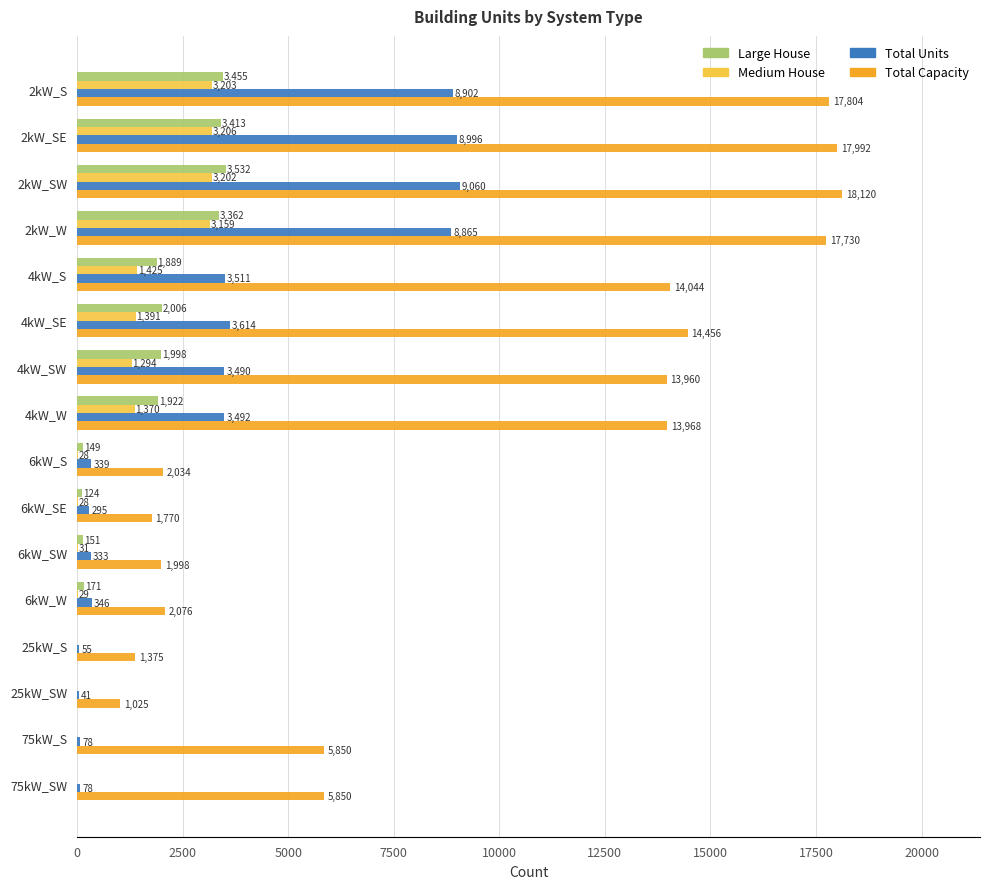

What value does the Large House series have at 2kW_W?

3362